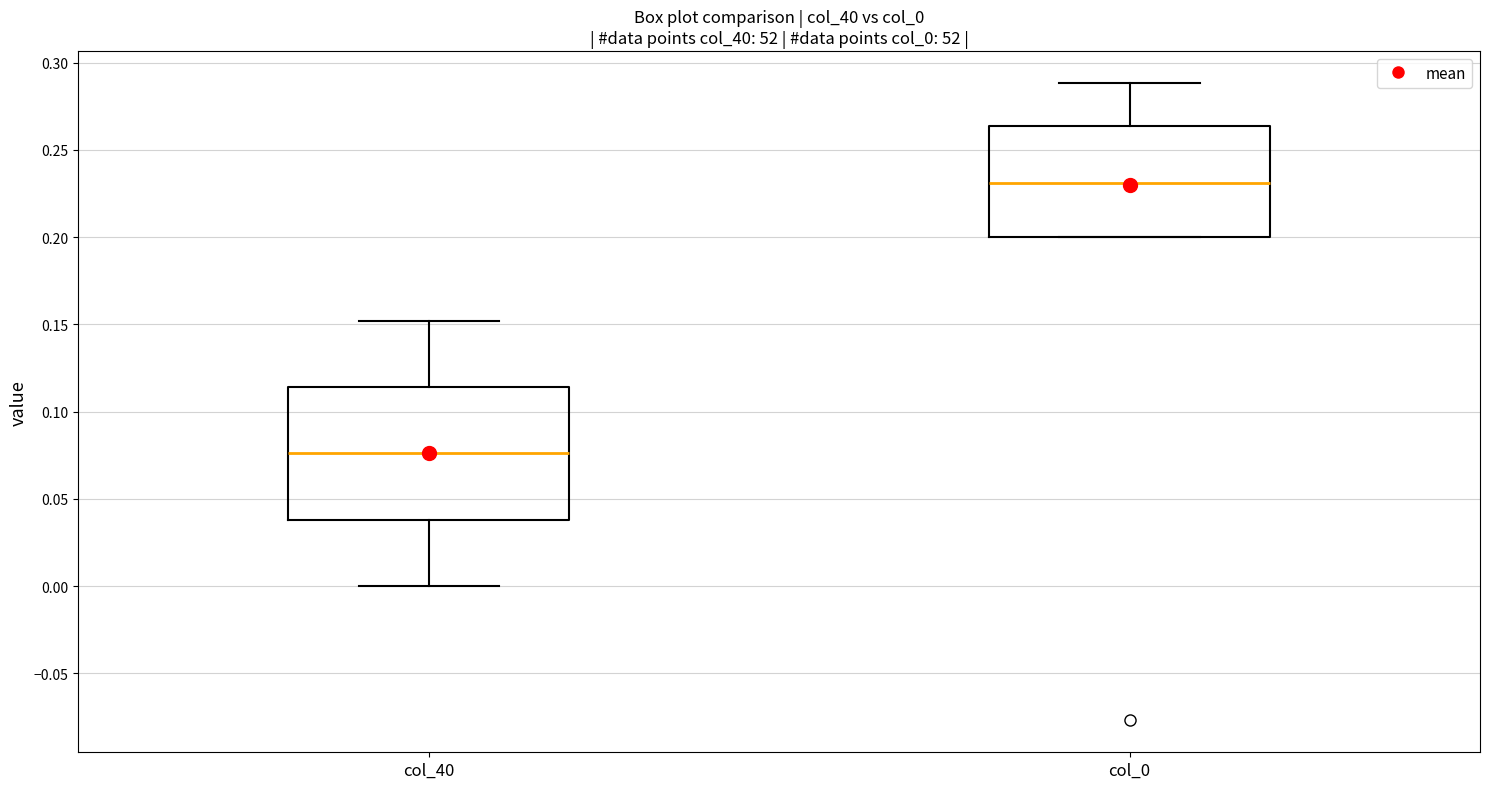

Reading left to right, transcribe this box plot: for each box, give where its median line is, the range the box spans, and where its two whiskers end, as read against the y-axis. The values are not printed on the chart, so give them approximately, as read against the axis.

col_40: median 0.075, box 0.040 to 0.115, whiskers 0.000 to 0.150
col_0: median 0.230, box 0.200 to 0.265, whiskers 0.200 to 0.290